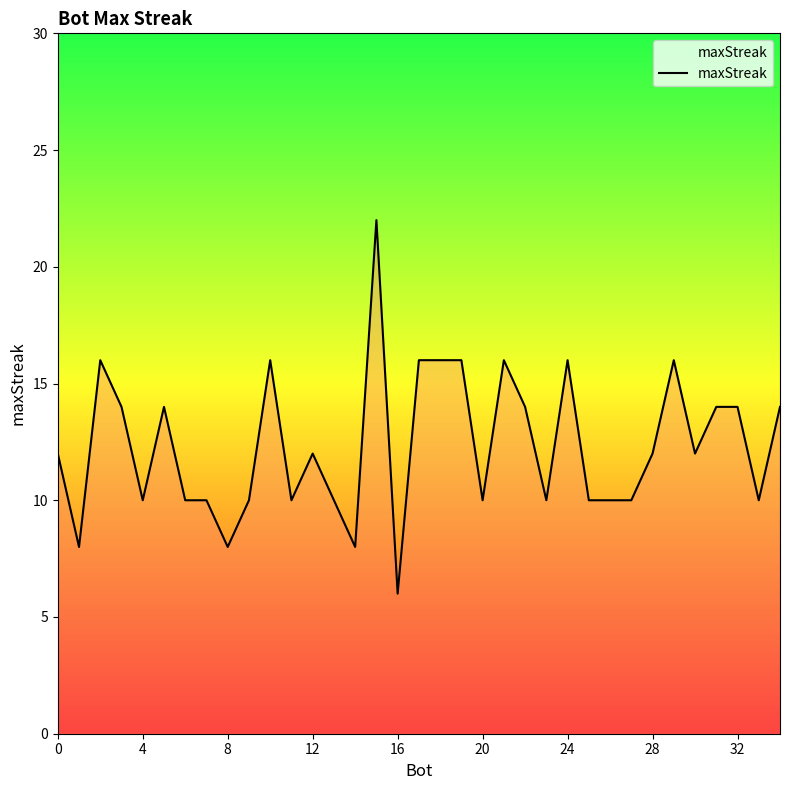

What is the greatest value displayed?

22